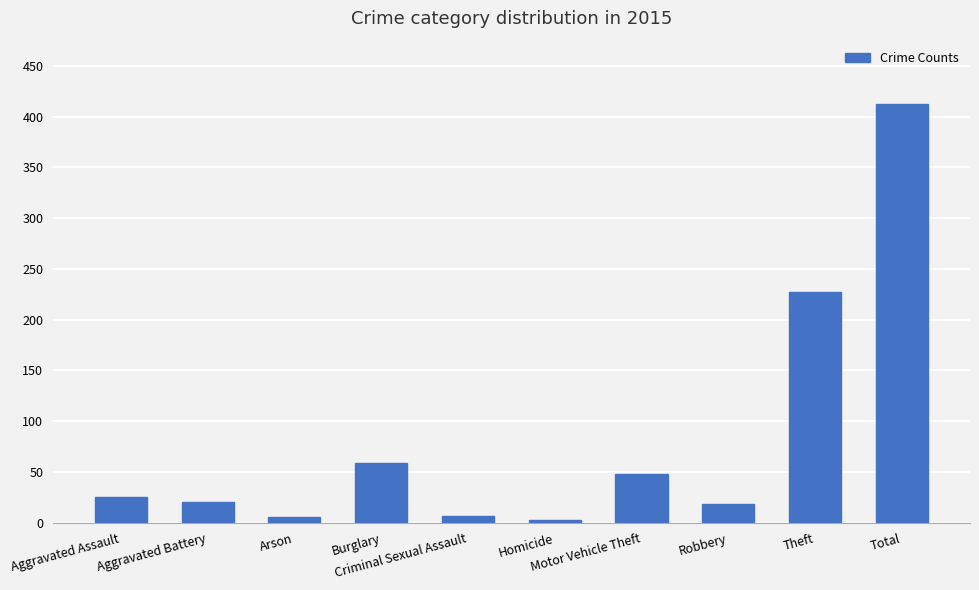

What is the difference between the maximum and minimum values?

410